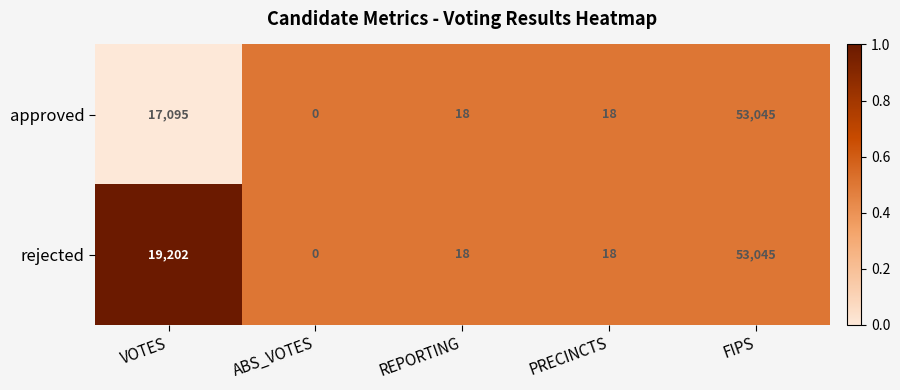

Is it true that rejected equals 9288 at VOTES?

False